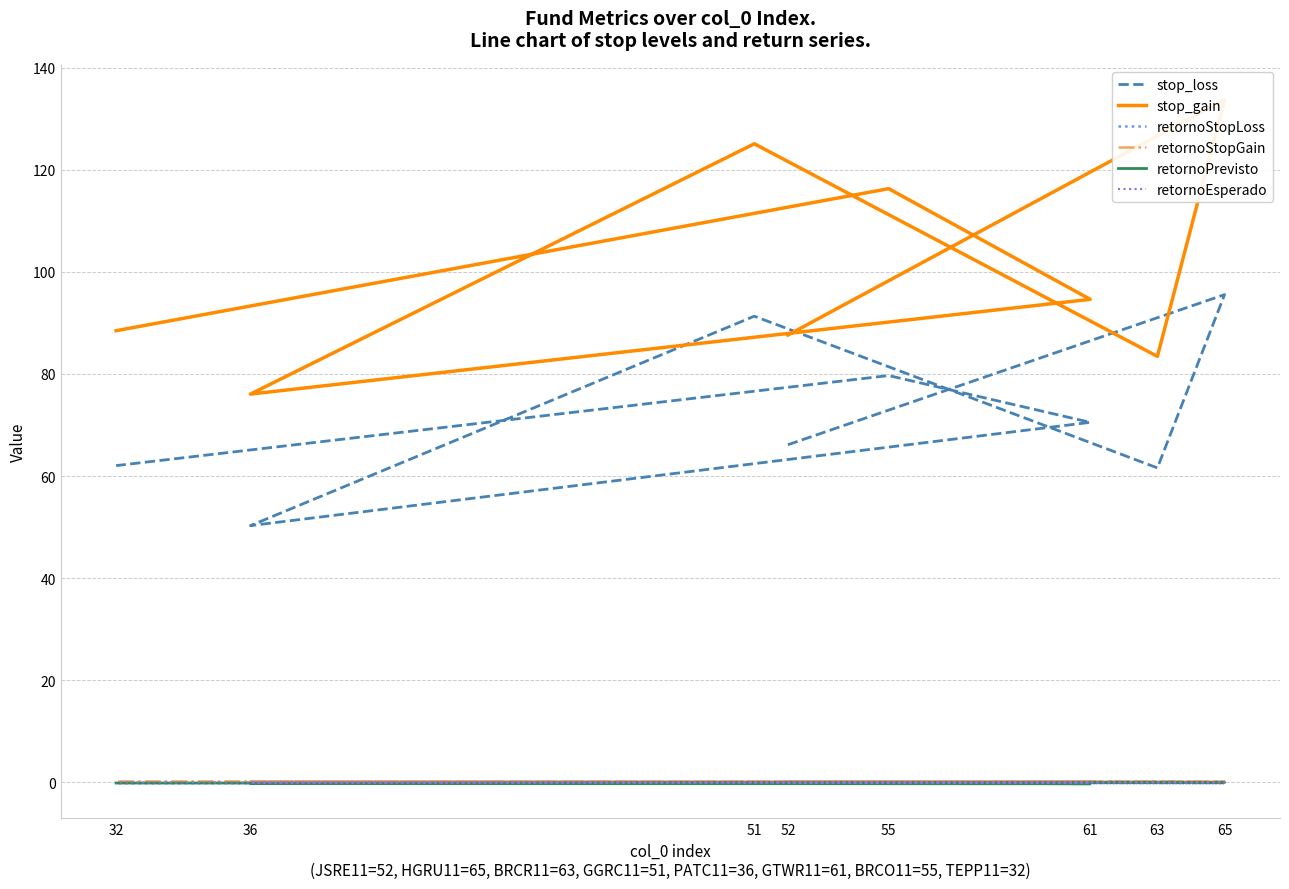

How many lines are shown in the chart?

6